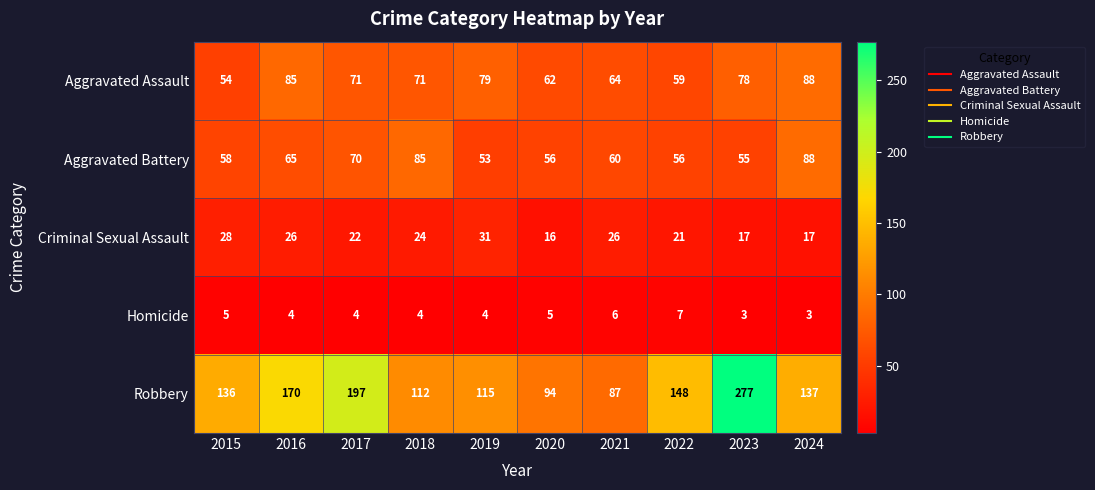

What is the difference between the maximum and second lowest values in the Homicide series?

4